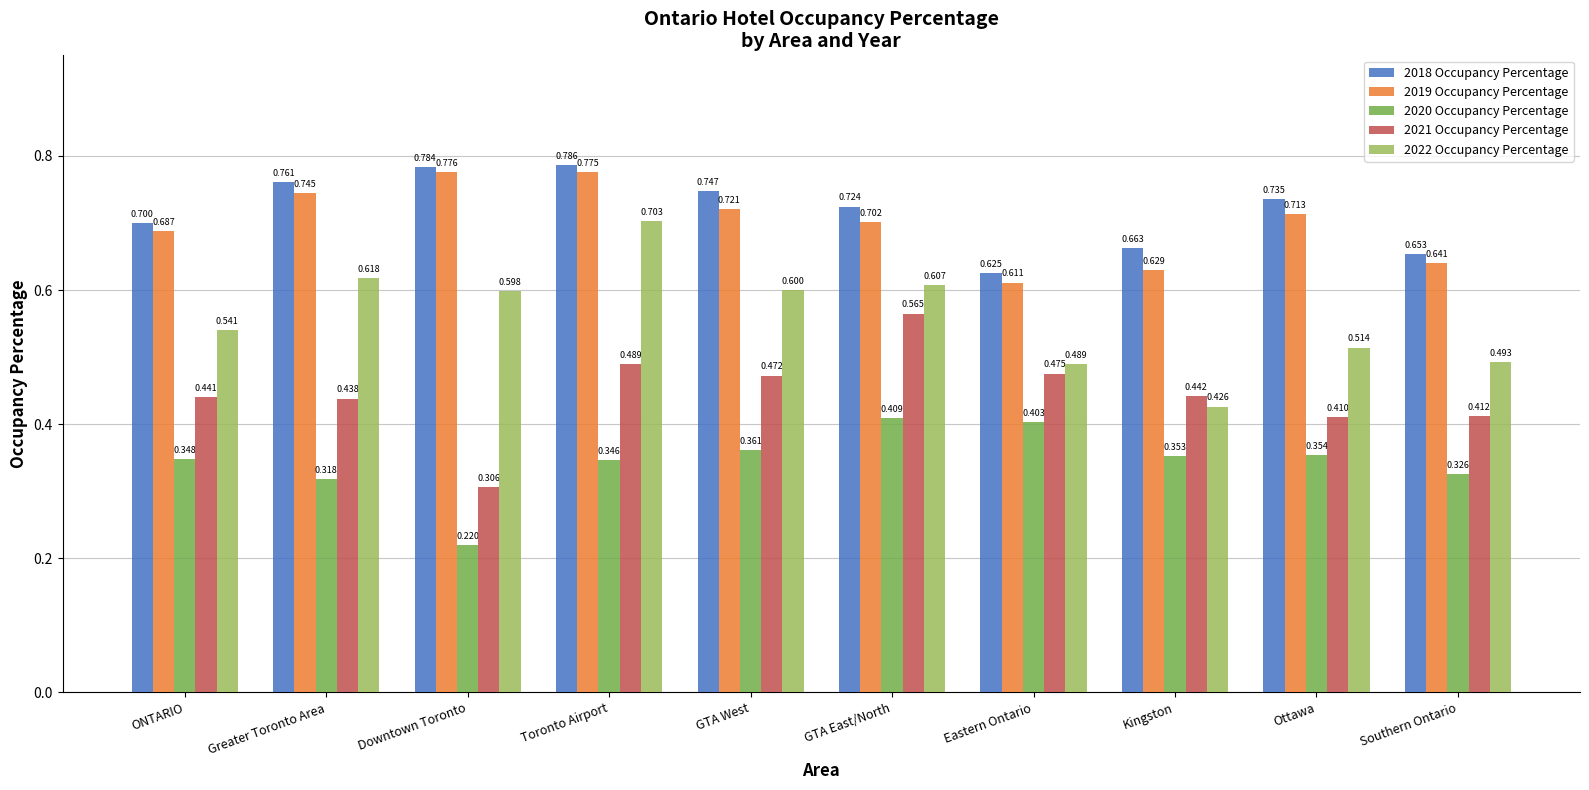

What is the sum of all 2019 Occupancy Percentage values?

7.0